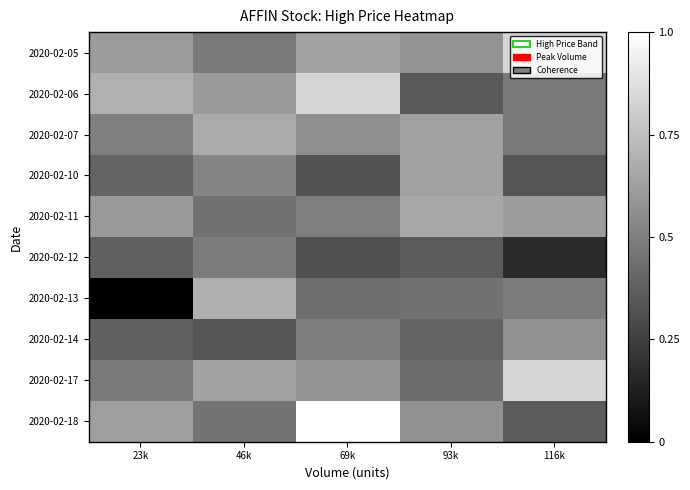

Which has a higher value, 93k or 69k?

69k